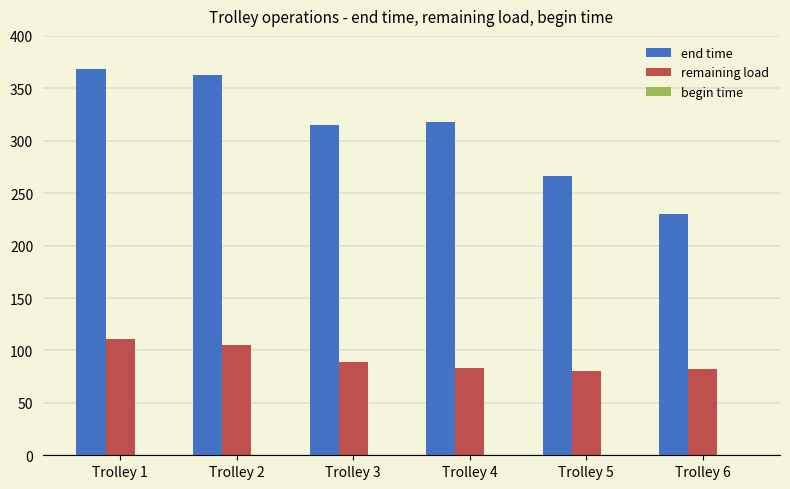

Are the bars grouped side by side (vs. stacked)?

Yes